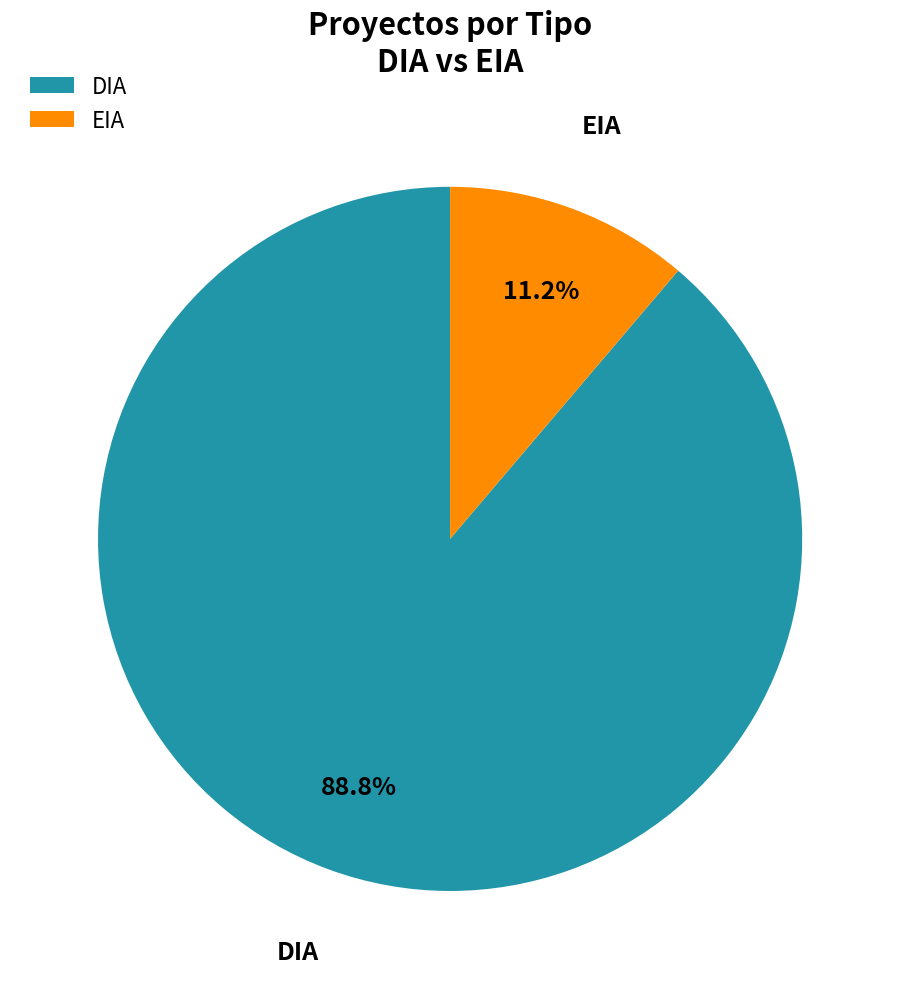

Do EIA and DIA together represent more than half of the pie?

Yes